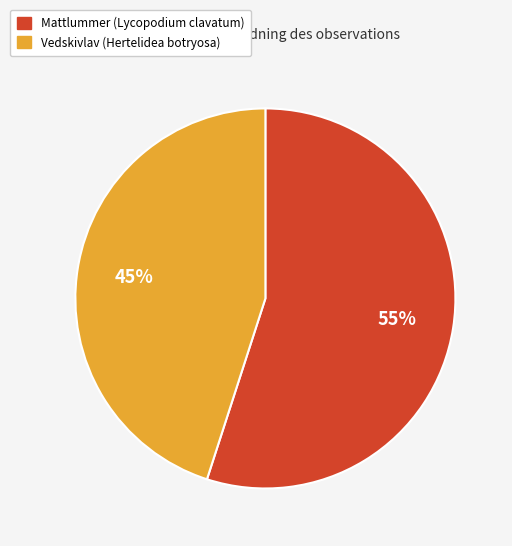

The Vedskivlav (Hertelidea botryosa) slice represents 45% of the pie. True or false?

True